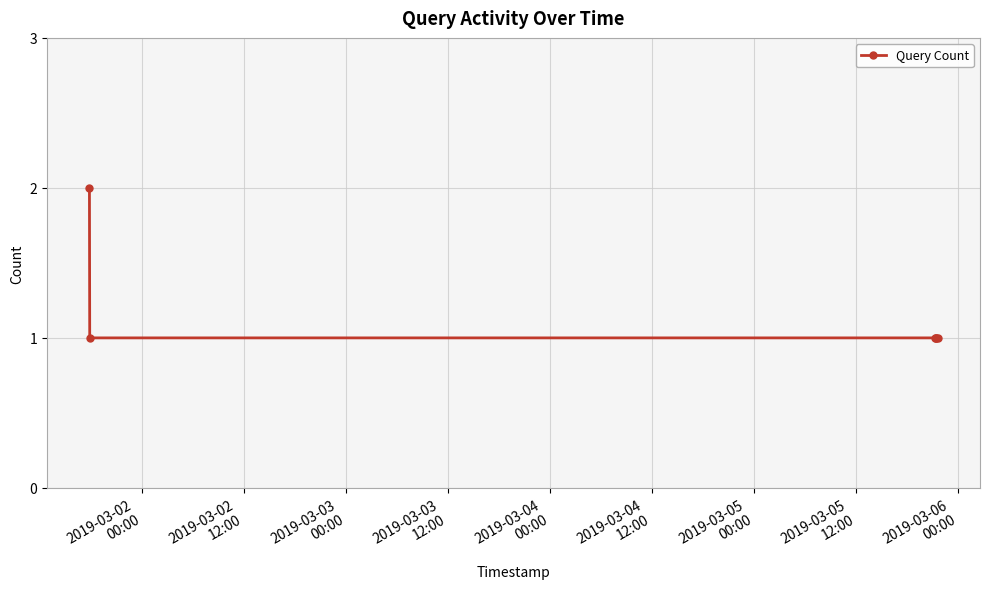

What is the value of the 6th point from the left?

1